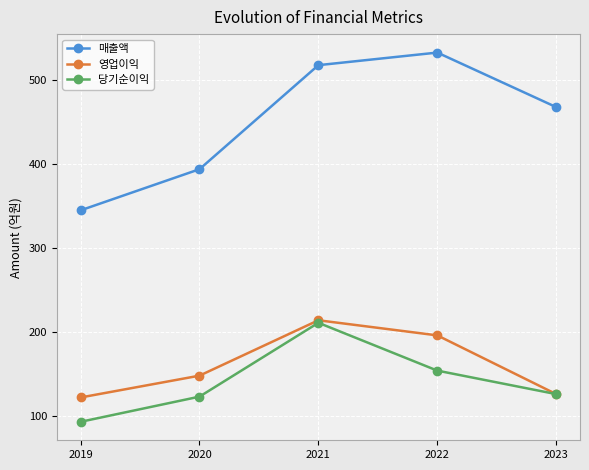

Is it true that 매출액 equals 468 at 2023?

True